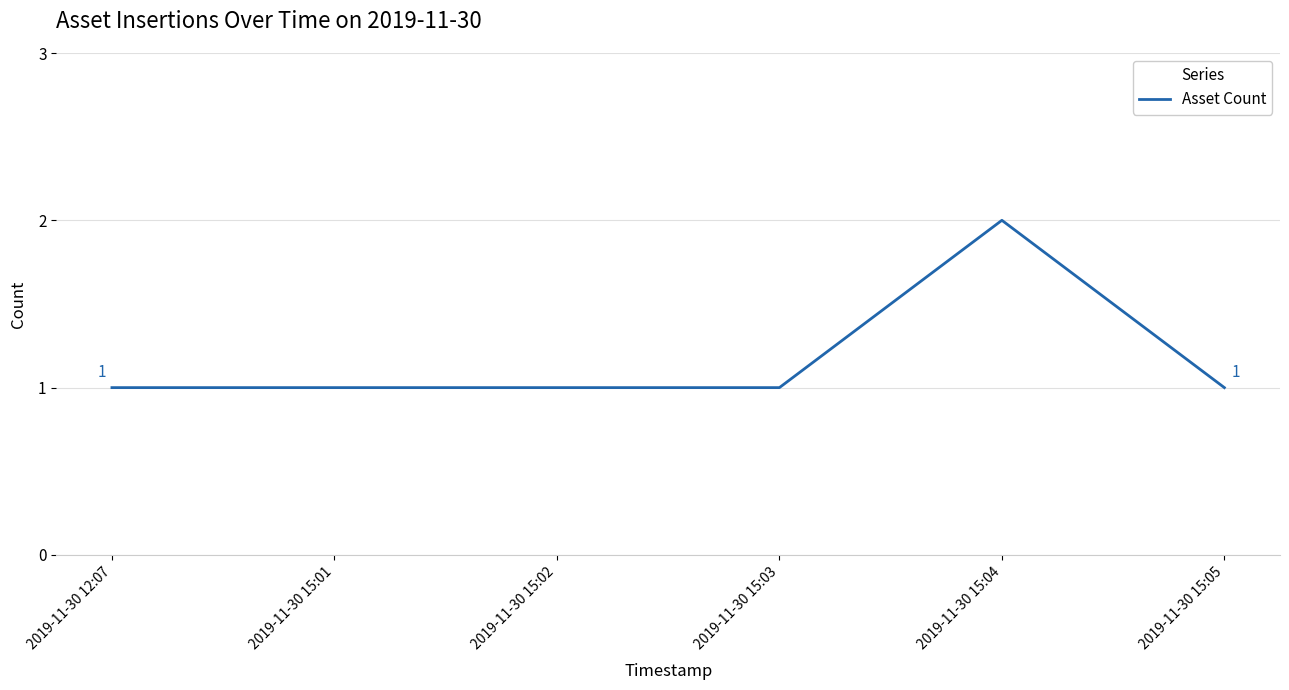

True or false: the data shows 1 at 2019-11-30 12:07.

True